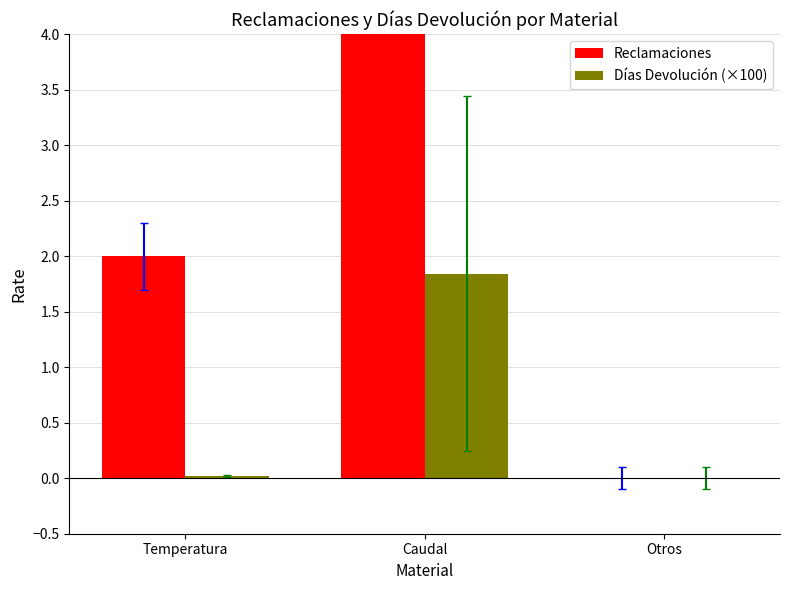

How many bars are there in total?

6